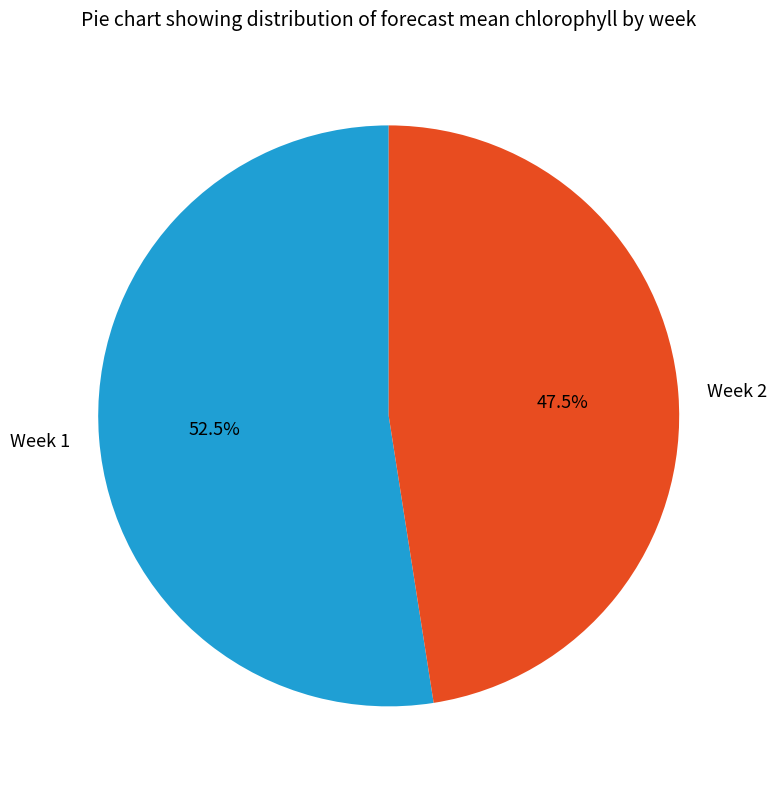

Which has a higher value, Week 2 or Week 1?

Week 1